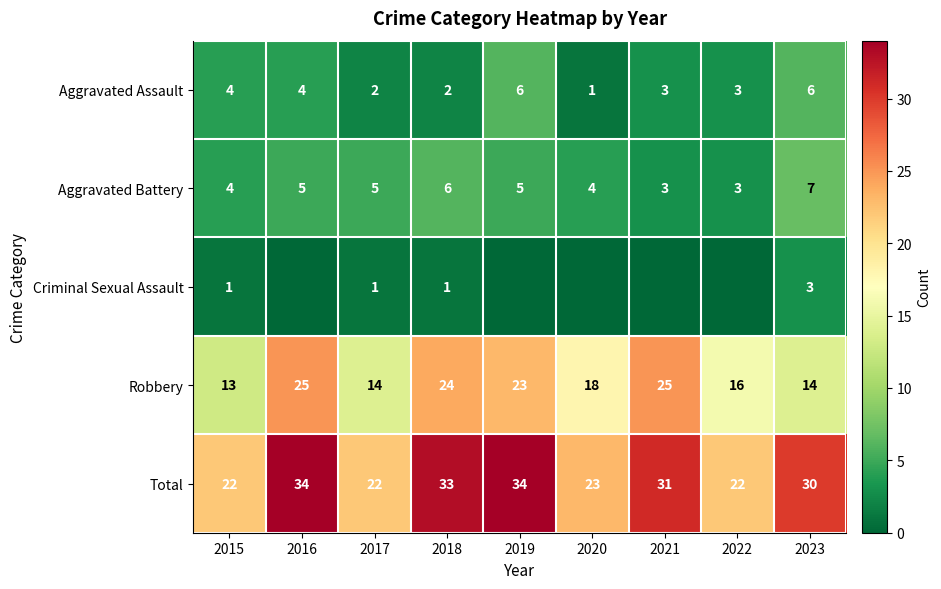

What is the difference between the second highest and second lowest values in the Aggravated Assault series?

4